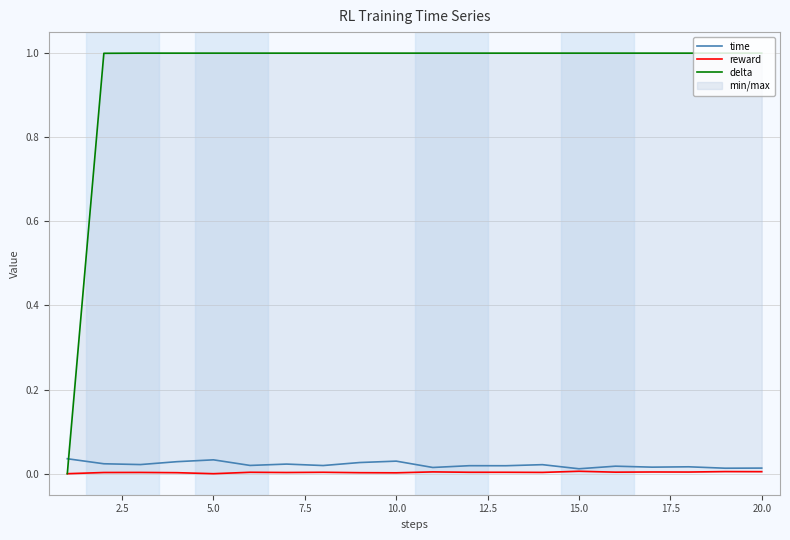

How many data points does each series have?

20